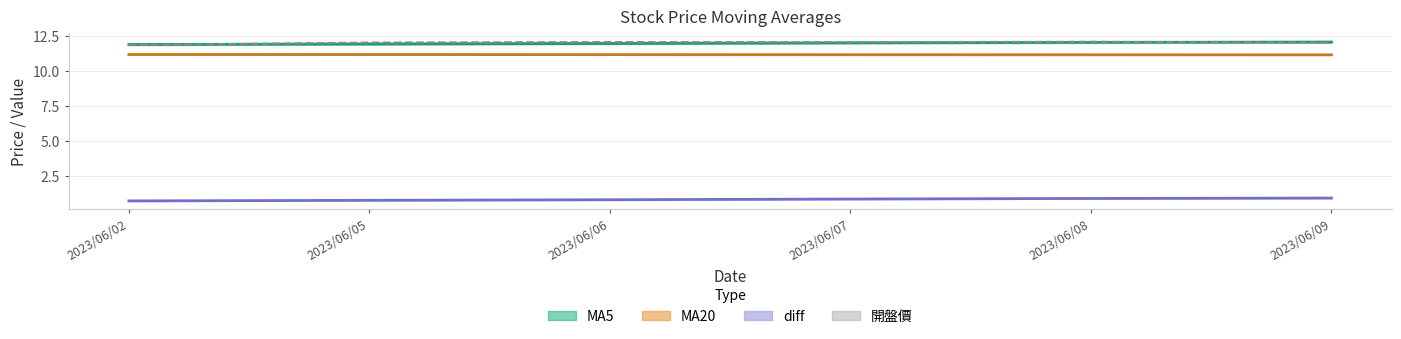

Reading left to right, list all the values displayed in this chart.

MA5: 11.9	11.9	11.9	12.0	12.0	12.1
MA20: 11.2	11.2	11.2	11.1	11.1	11.1
diff: 0.7	0.8	0.8	0.8	0.9	0.9
開盤價: 11.8	12.0	12.1	12.0	12.1	12.0